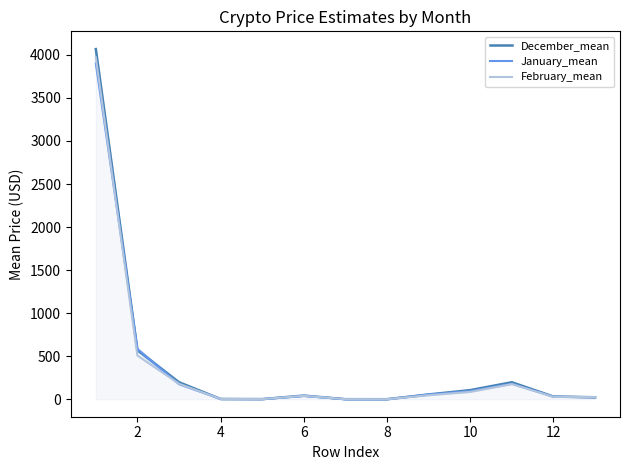

In February_mean_line, how many points are higher than both neighbors (excluding endpoints)?

2